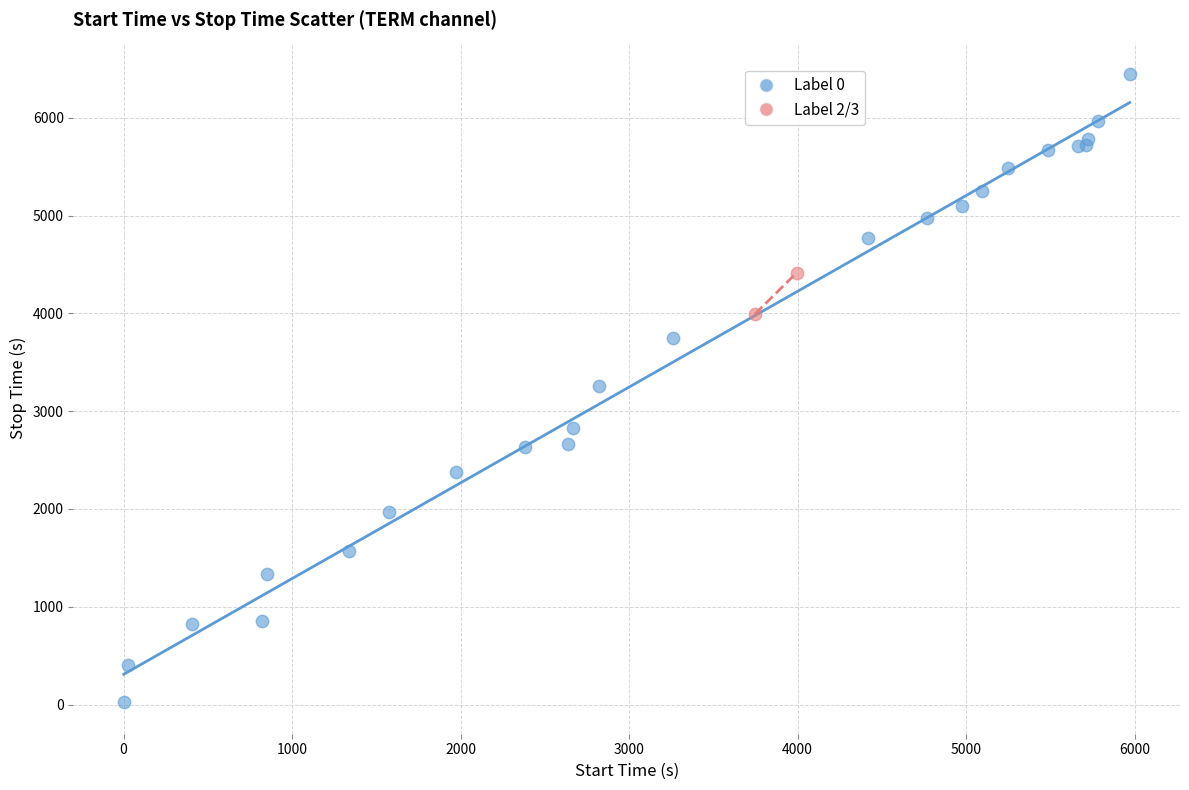

What are all the series names shown in the legend?

Label 0, Label 2/3